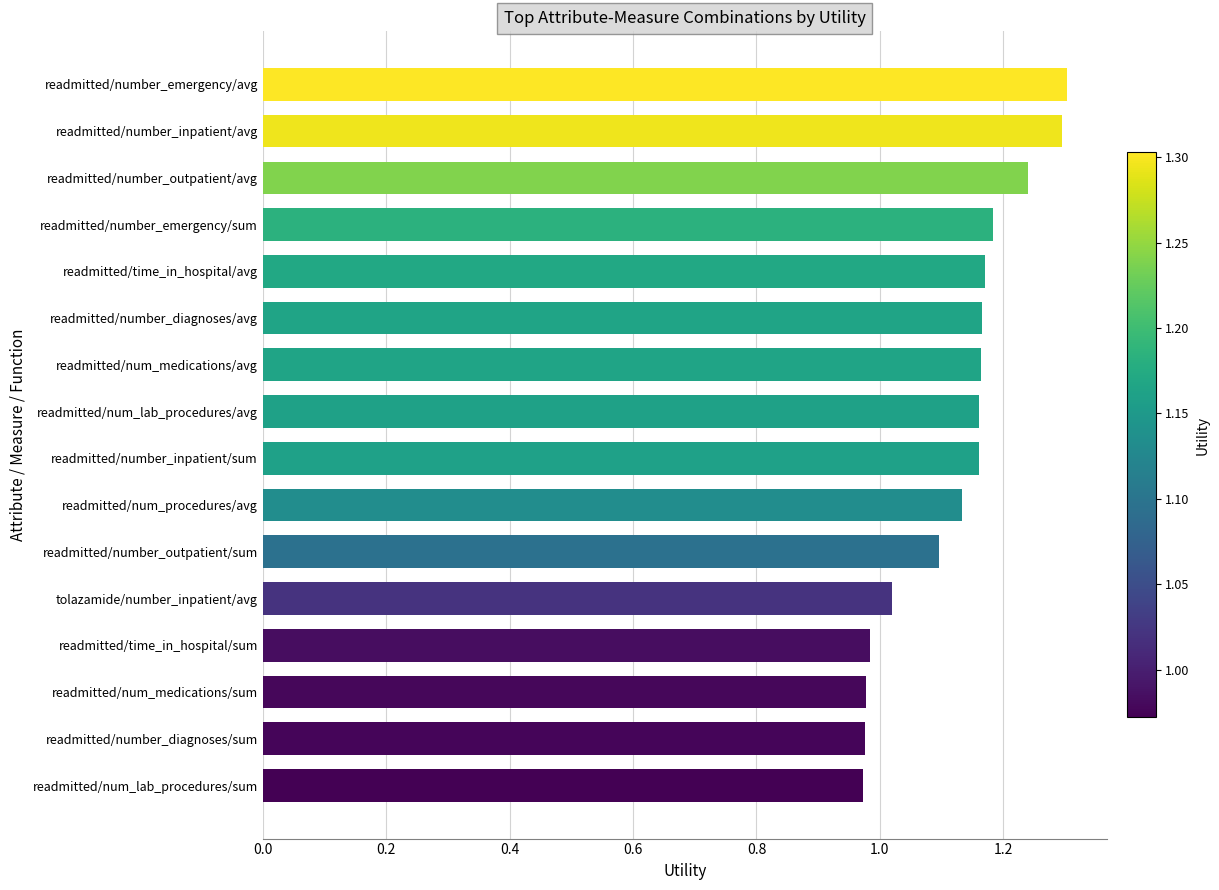

Count the number of categories in the chart.

16